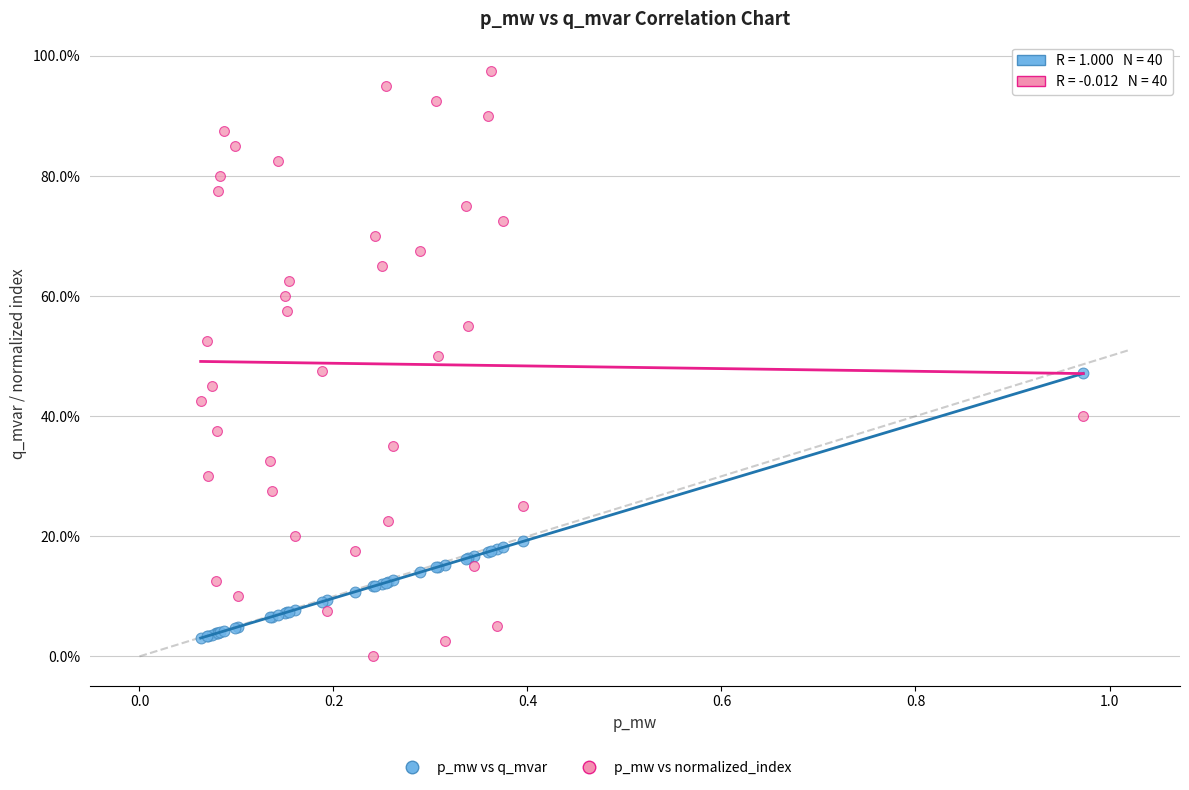

Which series contains the lowest Y value?

p_mw vs normalized_index